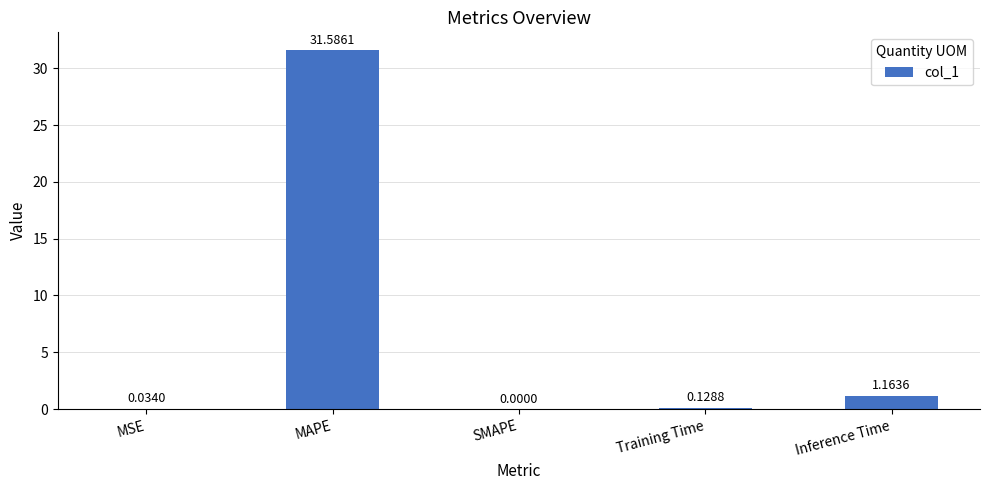

Are the bars horizontal?

No